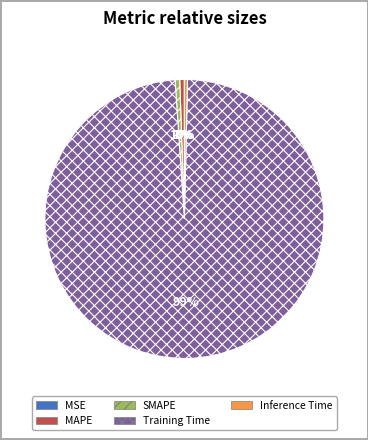

The MAPE slice represents 11% of the pie. True or false?

False